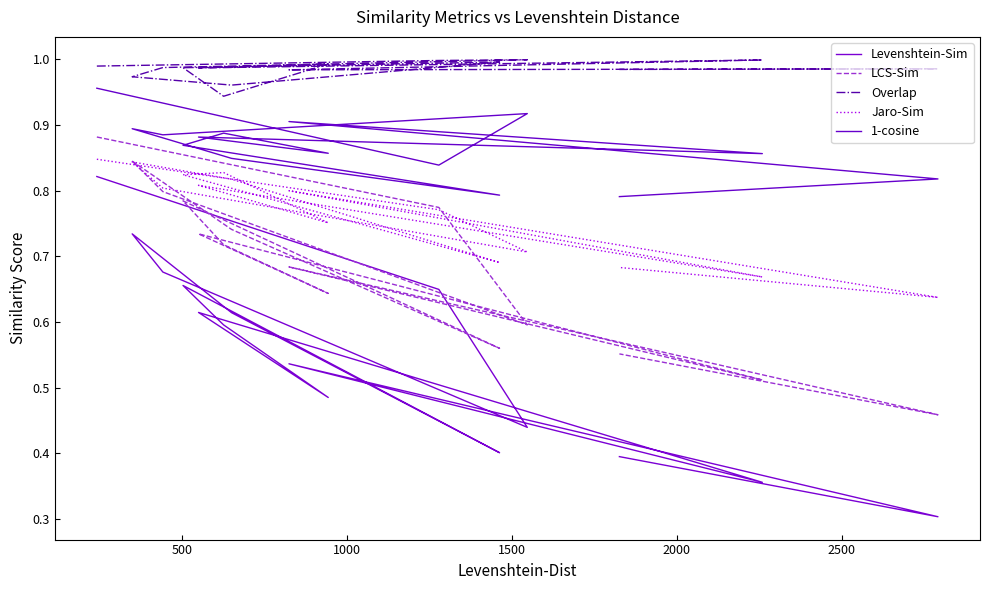

Does the chart display data point markers on the line(s)?

No